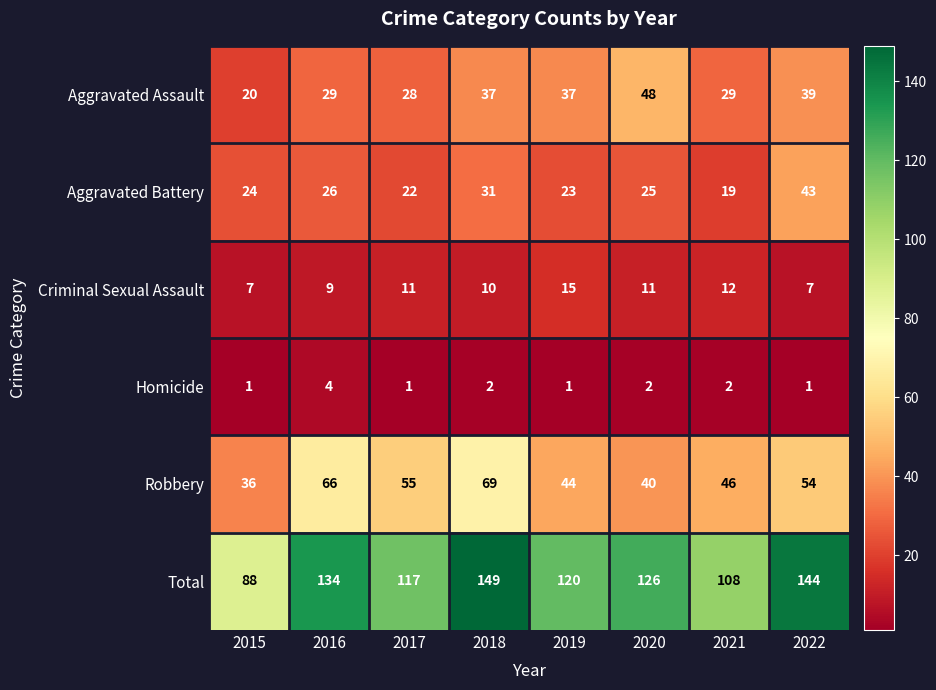

How many categories are shown in the chart?

8